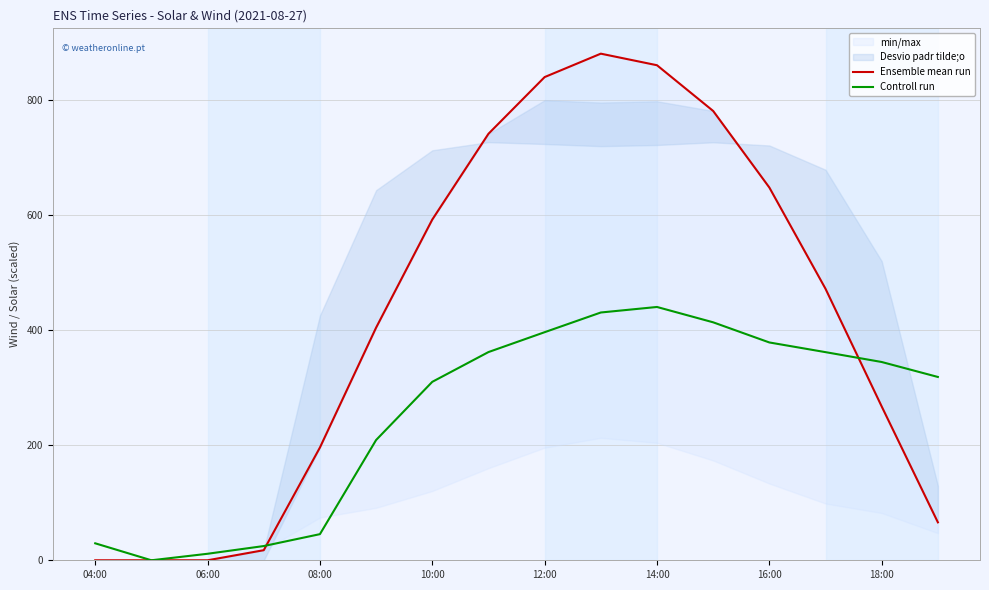

Is it true that Controll run equals 45.4 at 08:00?

True